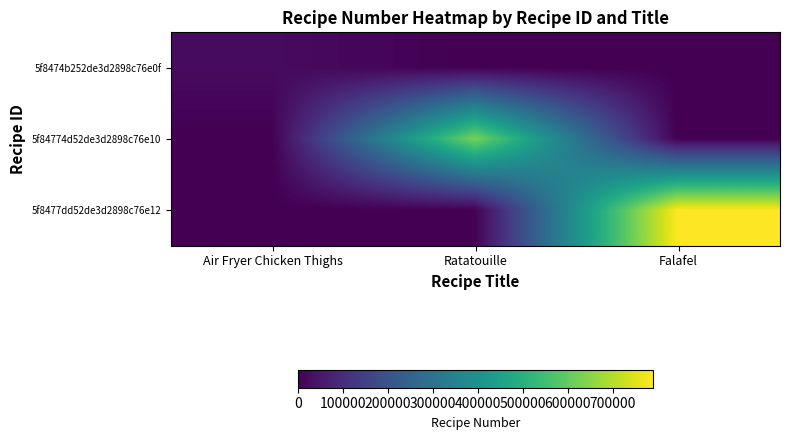

At how many categories does at least one series exceed 387000?

2